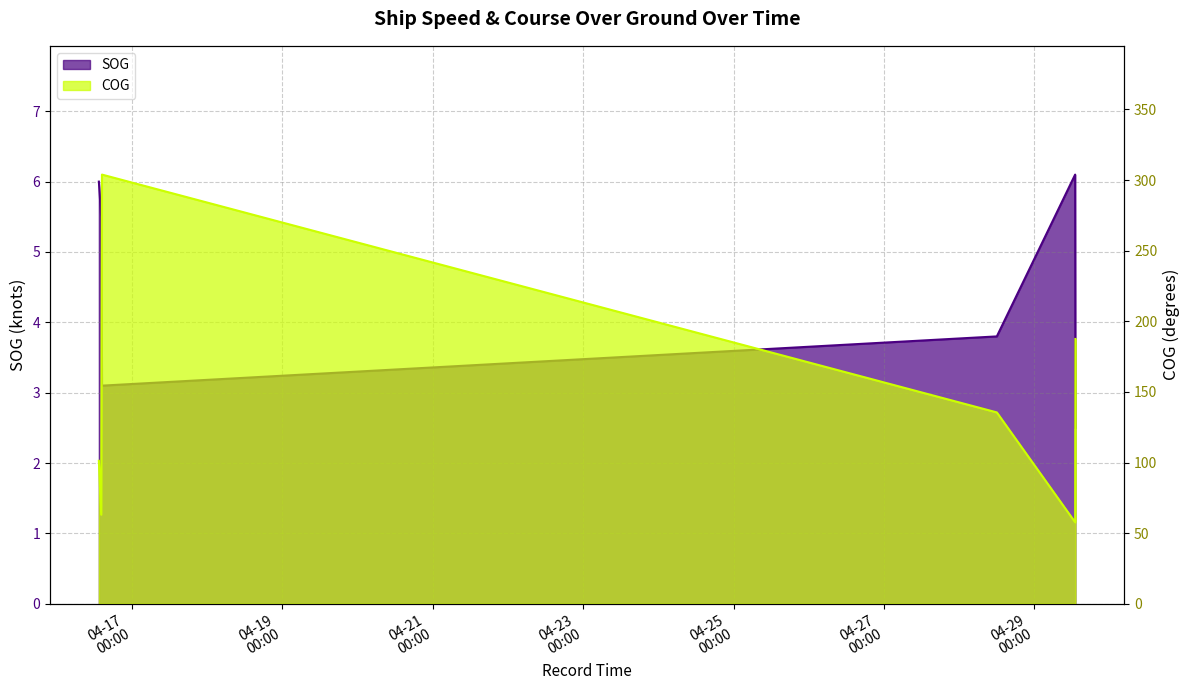

How many data points does each series have?

10